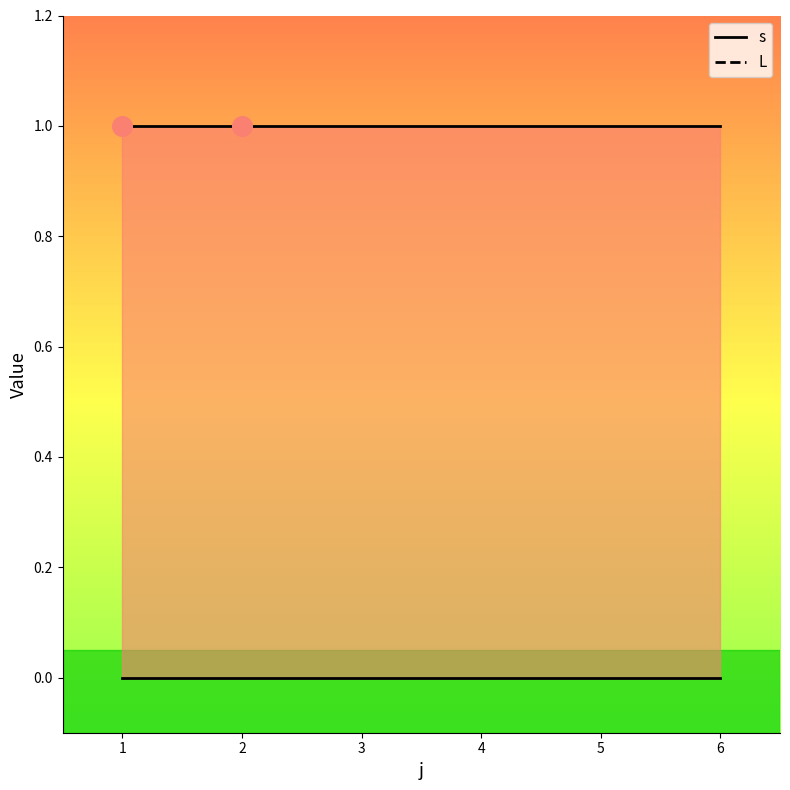

What is the total value across all series at 6?

1